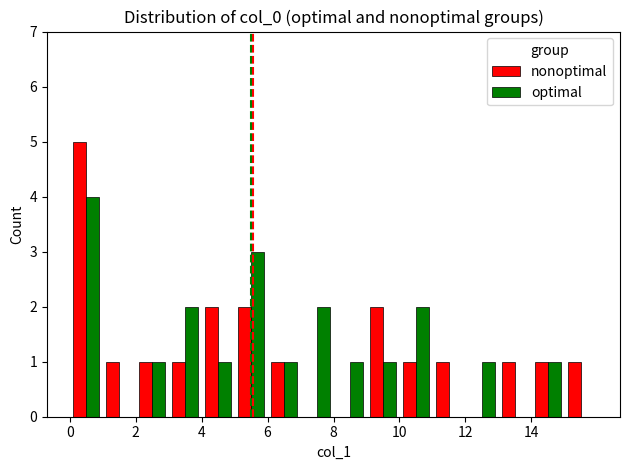

What is the maximum value shown in the chart?

5